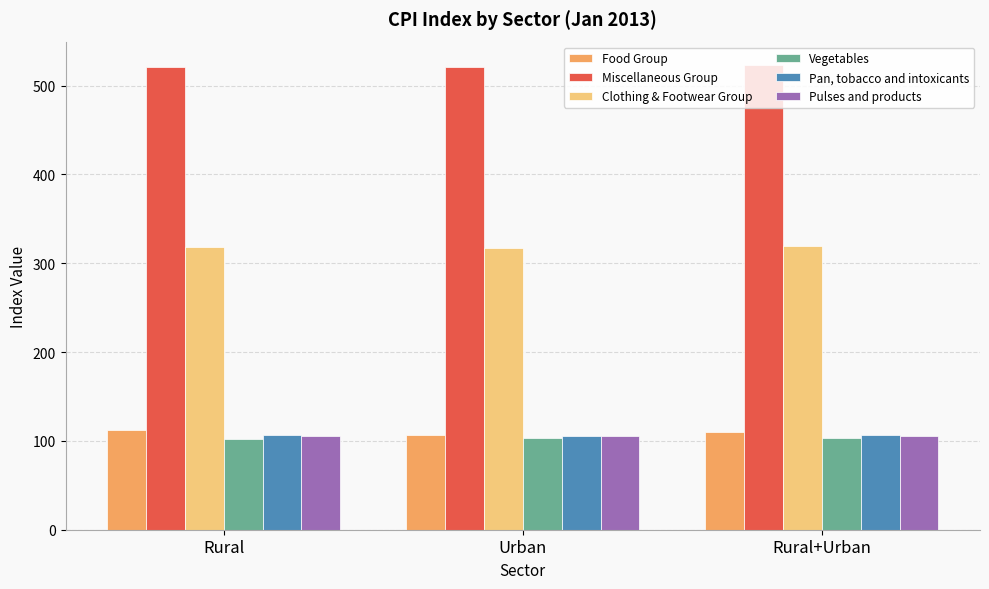

What is the sum of the Miscellaneous Group values at Urban and Rural?

1042.3